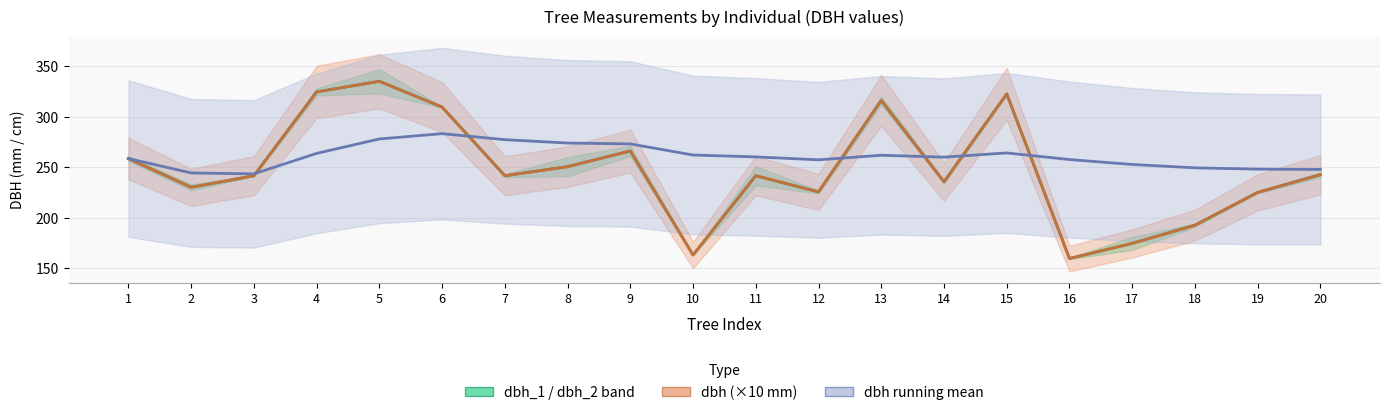

What is the difference between the maximum and minimum values in the dbh (×10 mm) series?

175.5